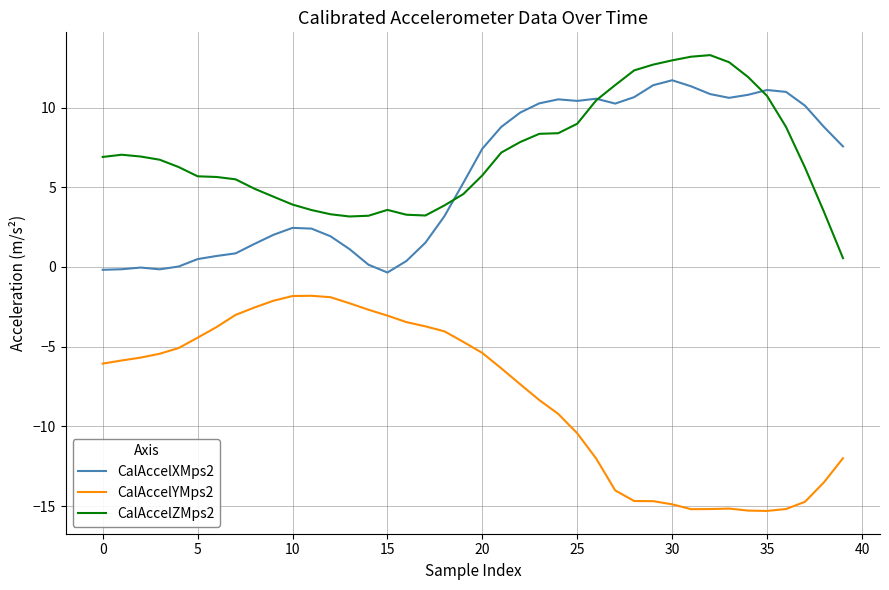

True or false: CalAccelYMps2 and CalAccelXMps2 intersect in this chart.

False